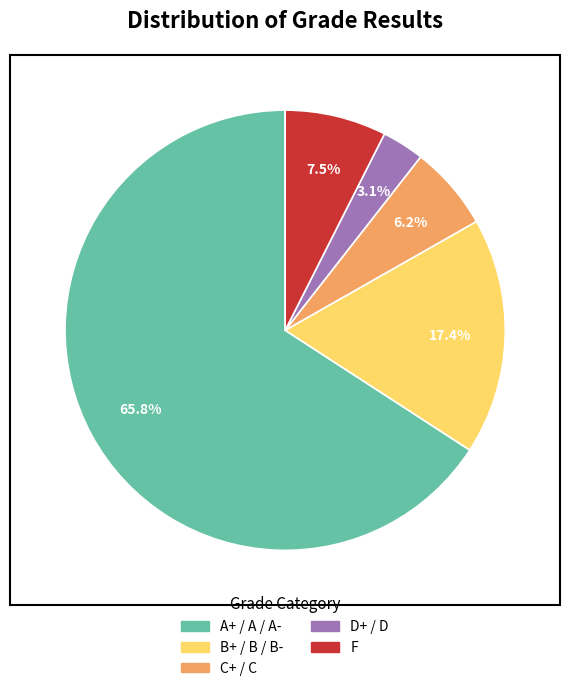

Does any single category account for the majority?

Yes